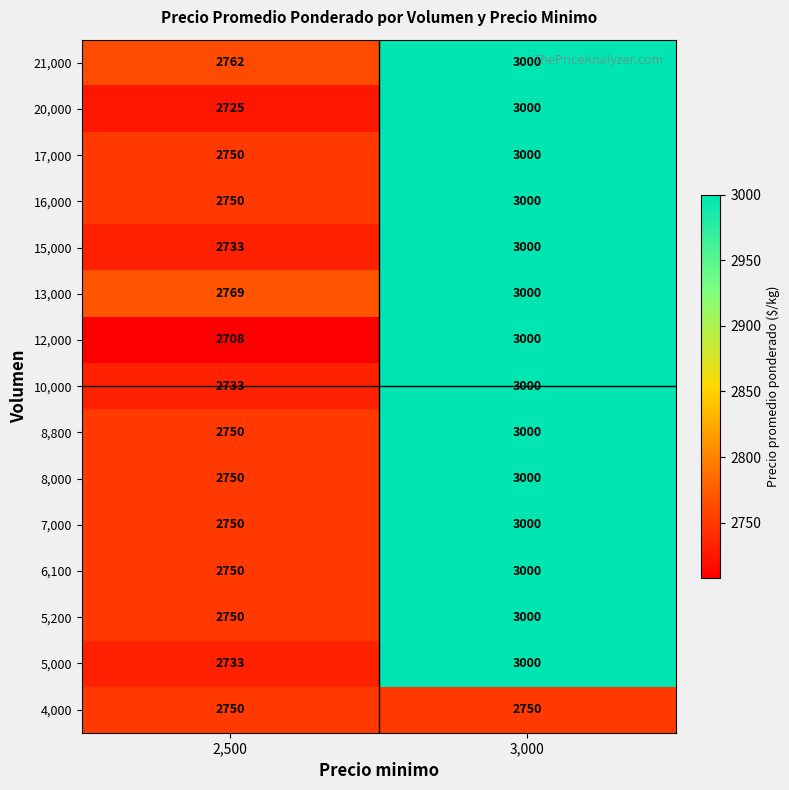

What is the difference between the maximum and minimum values in the 15,000 series?

267